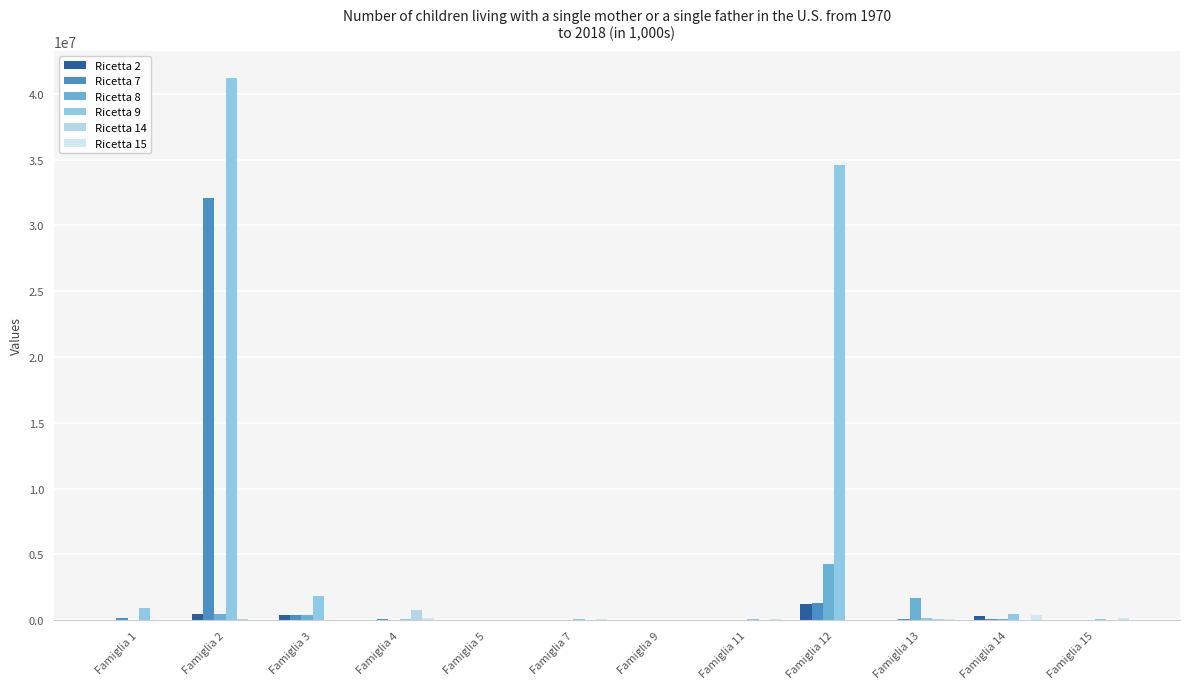

How many categories are shown in the chart?

12